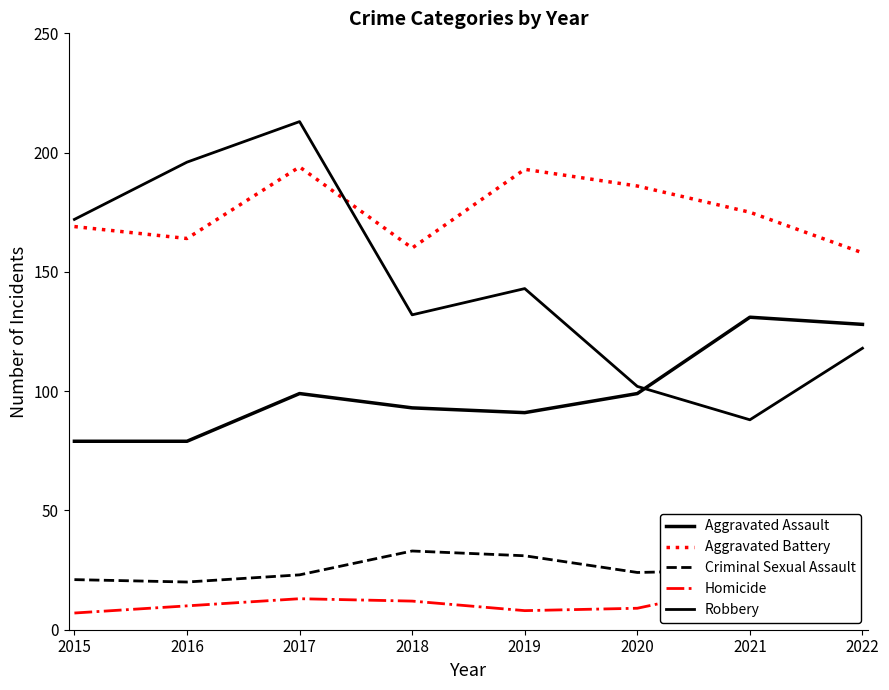

What is the maximum value for Criminal Sexual Assault?

33